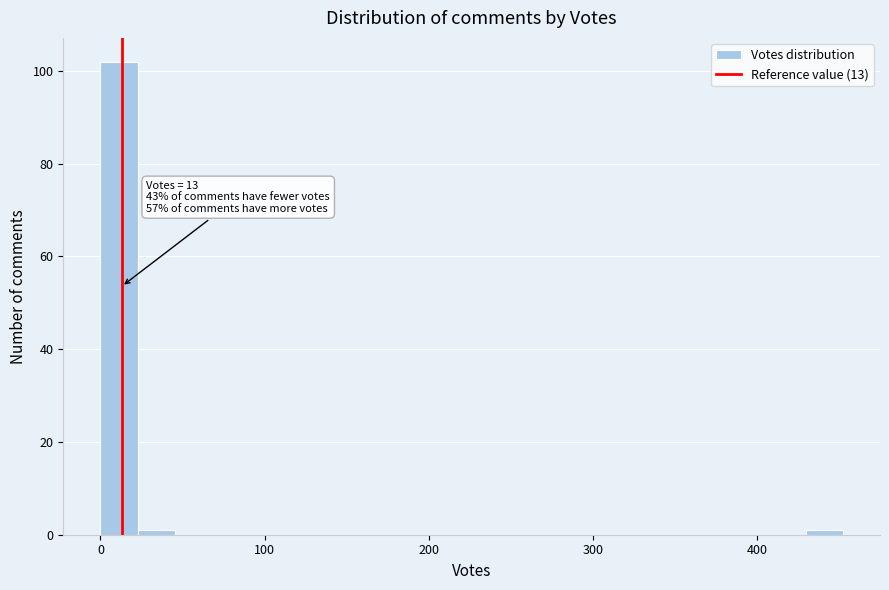

Around what value on the x-axis is the tallest bar? Give the approximate position of its centre, as read against the axis.

10